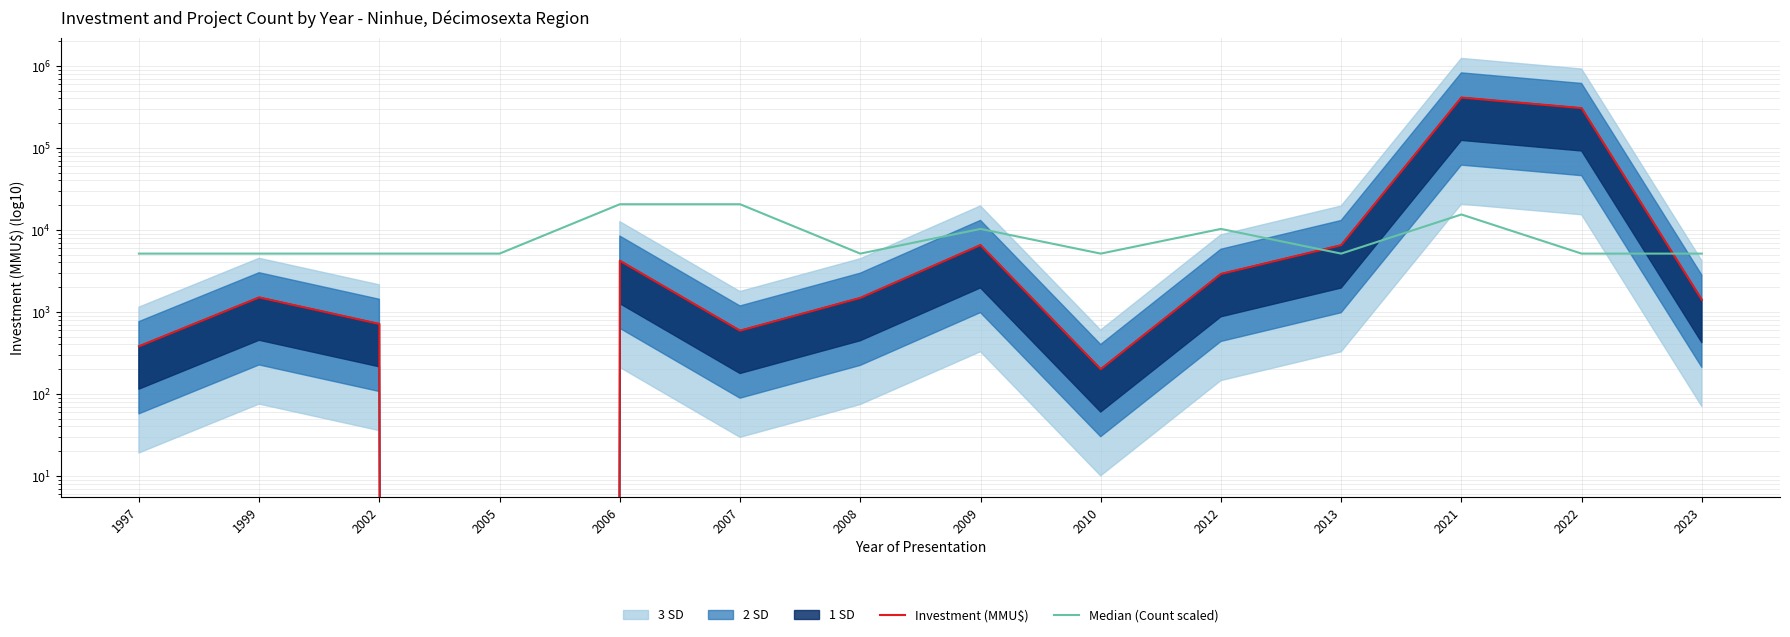

Does the chart display data point markers on the line(s)?

No